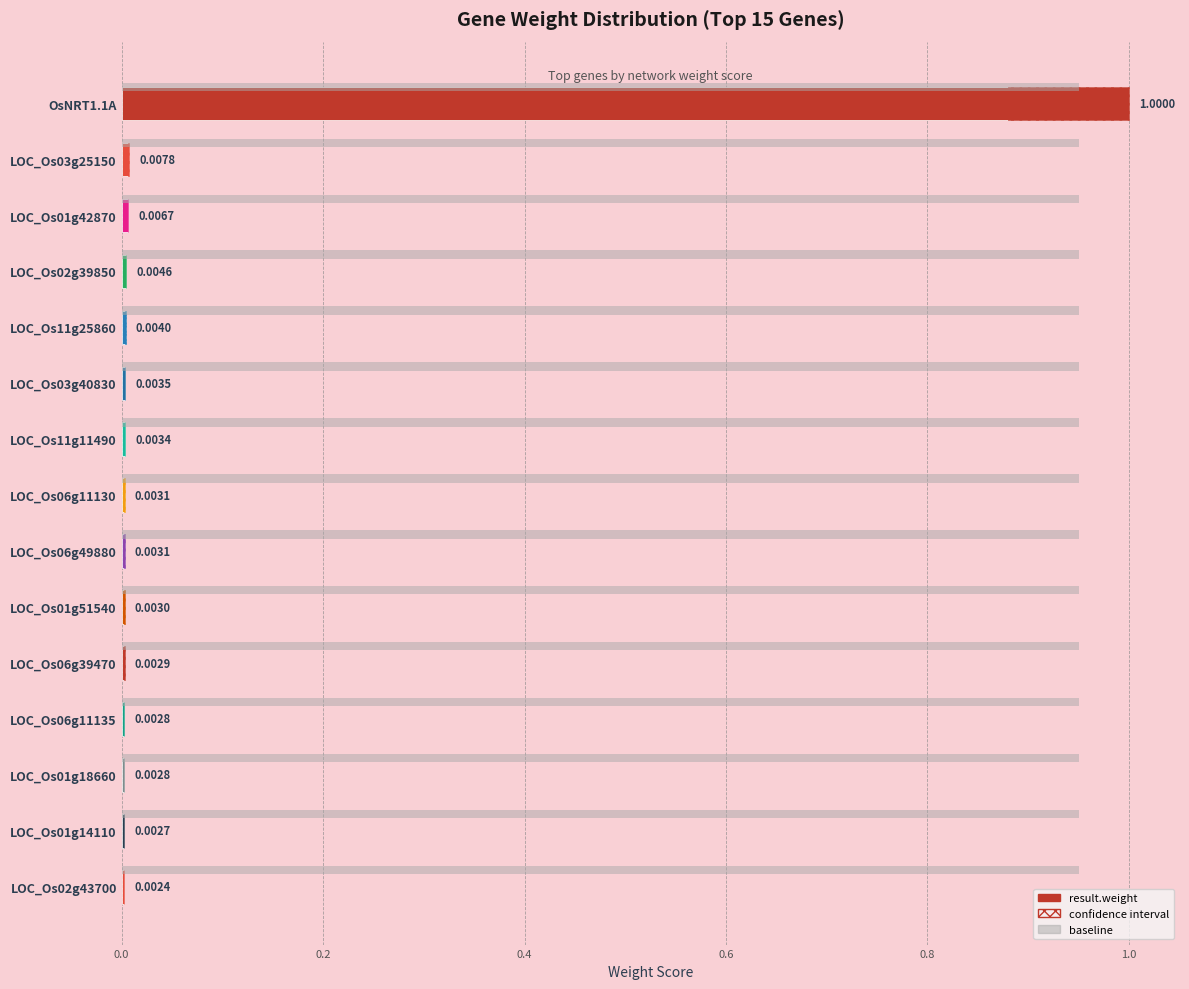

Where is the data nearest to the value 0?

LOC_Os02g43700